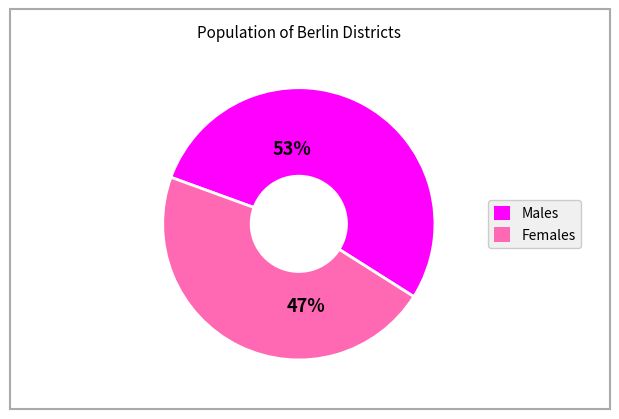

To the nearest percent, what is the average slice percentage?

50%